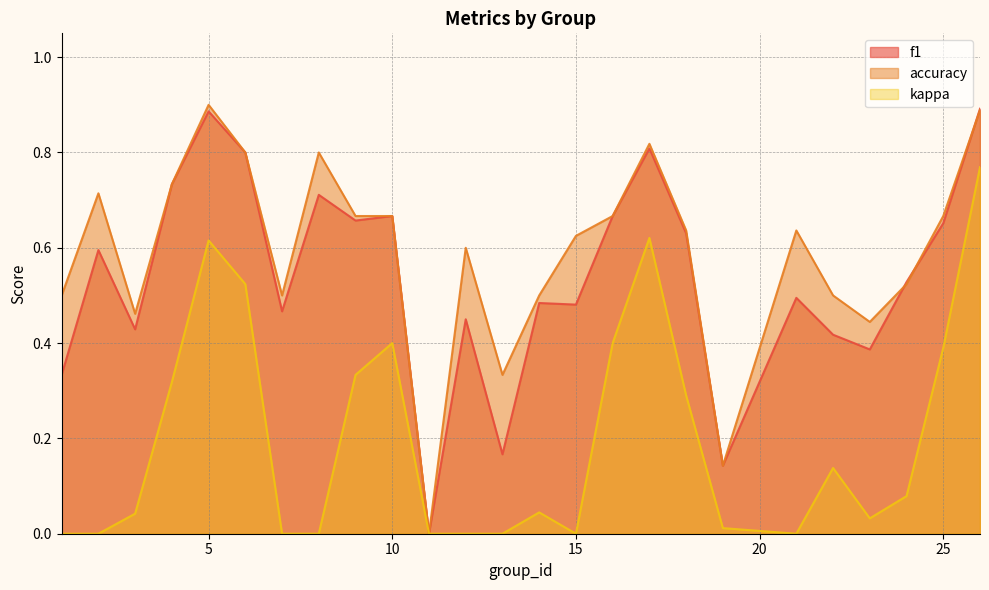

Between 4 and 9, which series saw the biggest shift?

f1